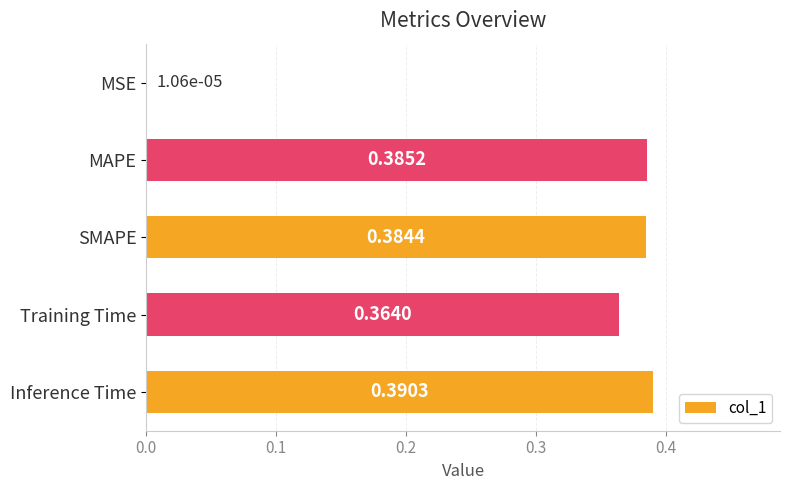

Are the bars horizontal?

Yes